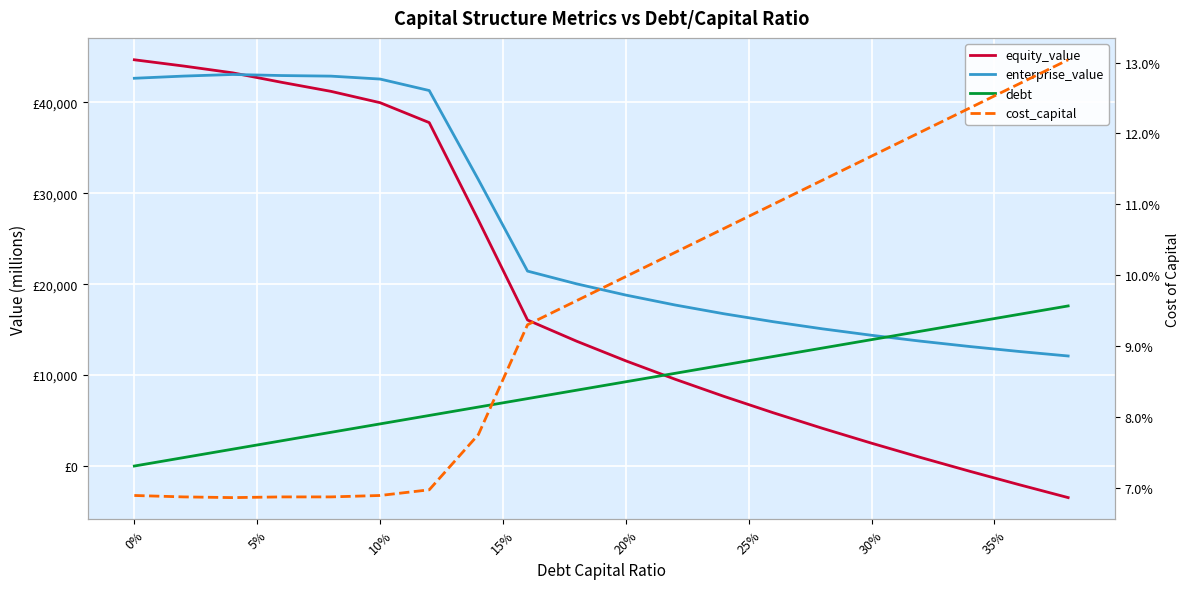

Reading left to right, extract all data points from this chart.

equity_value: 44678.0	43991.1	43241.6	42197.0	41205.8	39958.7	37768.9	27043.8	16058.4	13726.5	11567.5	9551.3	7654.5	5858.4	4148.1	2511.6	938.9	-578.3	-2046.8	-3472.4
enterprise_value: 42644.6	42884.4	43061.6	42943.7	42879.3	42558.8	41295.8	31497.3	21438.7	20033.5	18801.2	17711.7	16741.6	15872.2	15088.7	14378.9	13732.8	13142.3	12600.5	12101.6
debt: 0.0	926.7	1853.4	2780.1	3706.8	4633.5	5560.2	6487.0	7413.7	8340.4	9267.1	10193.8	11120.5	12047.2	12973.9	13900.6	14827.3	15754.0	16680.8	17607.5
cost_capital: 0.1	0.1	0.1	0.1	0.1	0.1	0.1	0.1	0.1	0.1	0.1	0.1	0.1	0.1	0.1	0.1	0.1	0.1	0.1	0.1